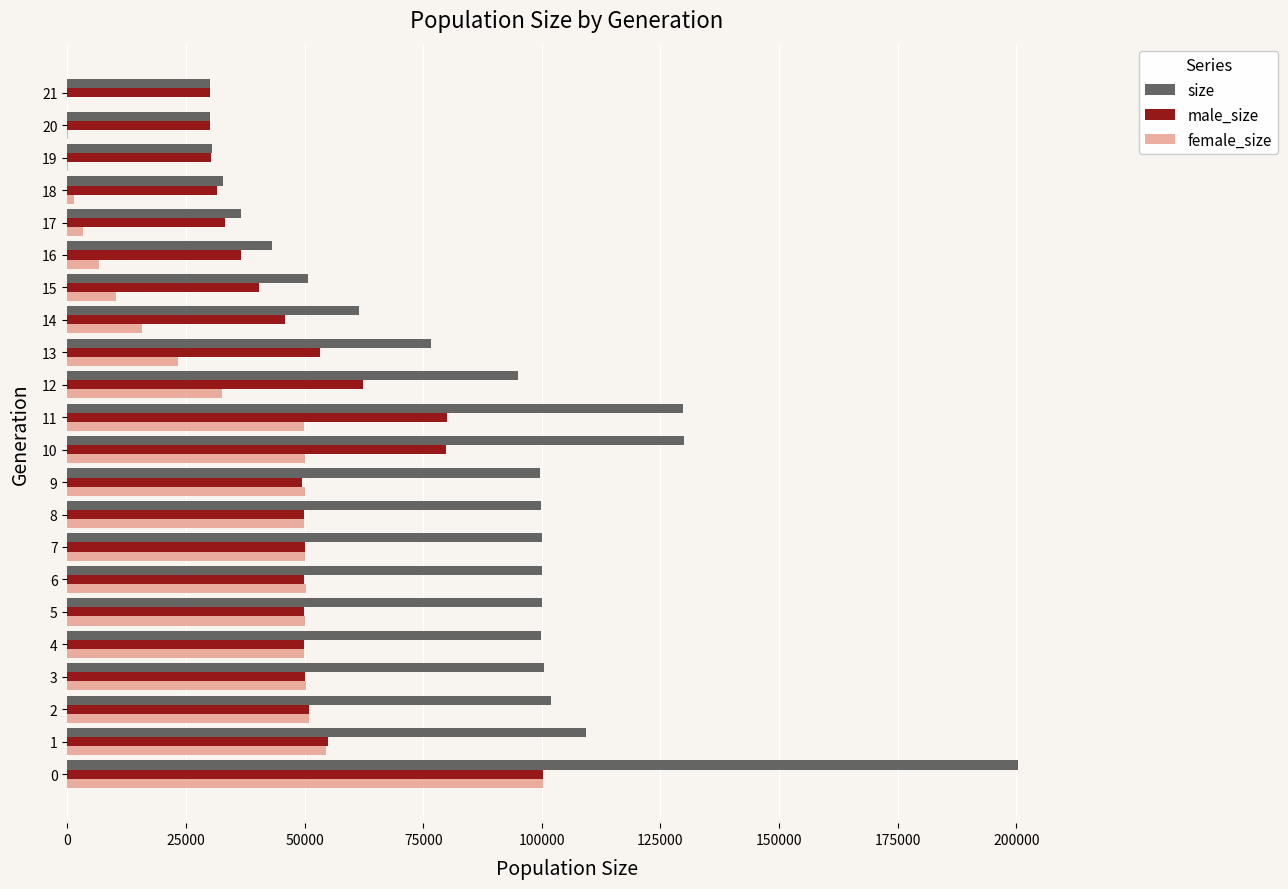

Is the value of male_size at 10 greater than the value of female_size at 8?

Yes